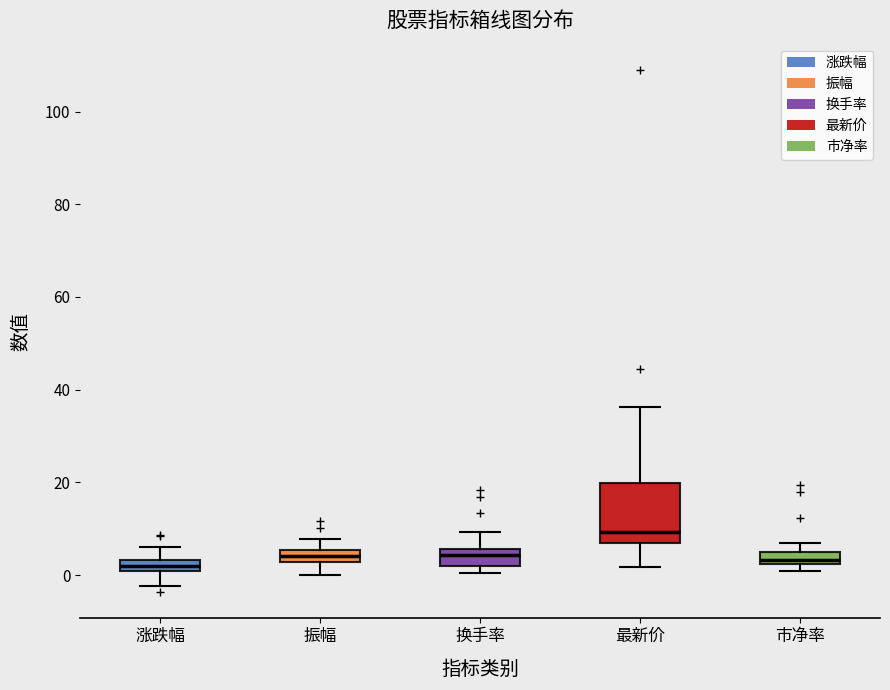

Where is the lower edge of the box for 换手率 on the y-axis? The values are not printed on the chart, so give them approximately, as read against the axis.

2